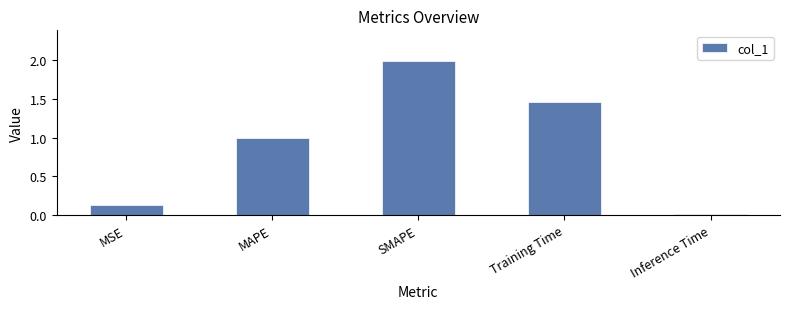

Which label corresponds to the largest value in the chart?

SMAPE